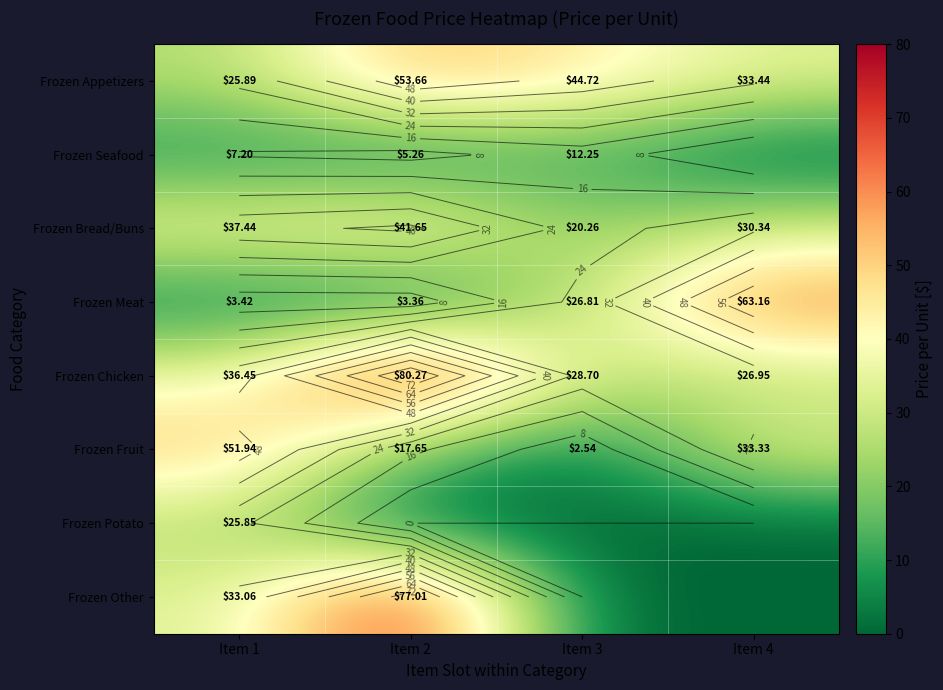

How many data points in Frozen Appetizers are above 44?

2